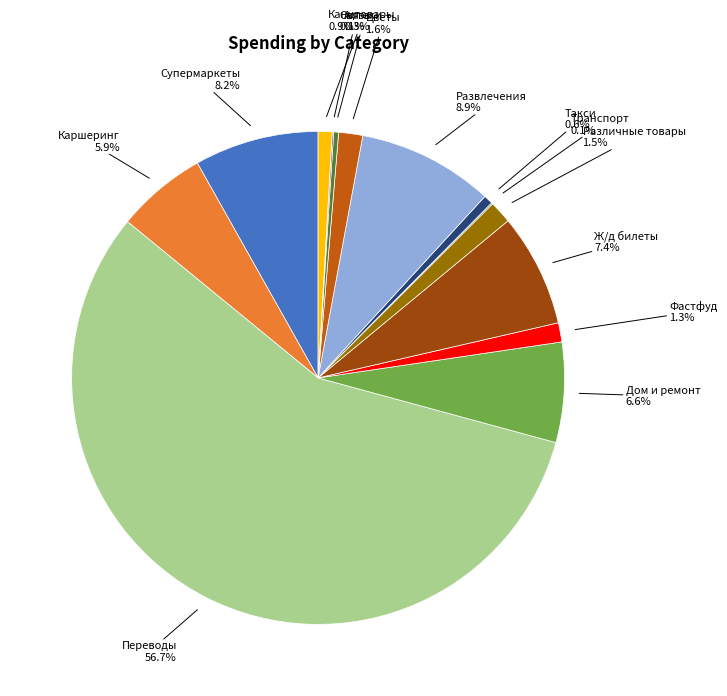

Which category has the smallest portion of the pie?

Транспорт